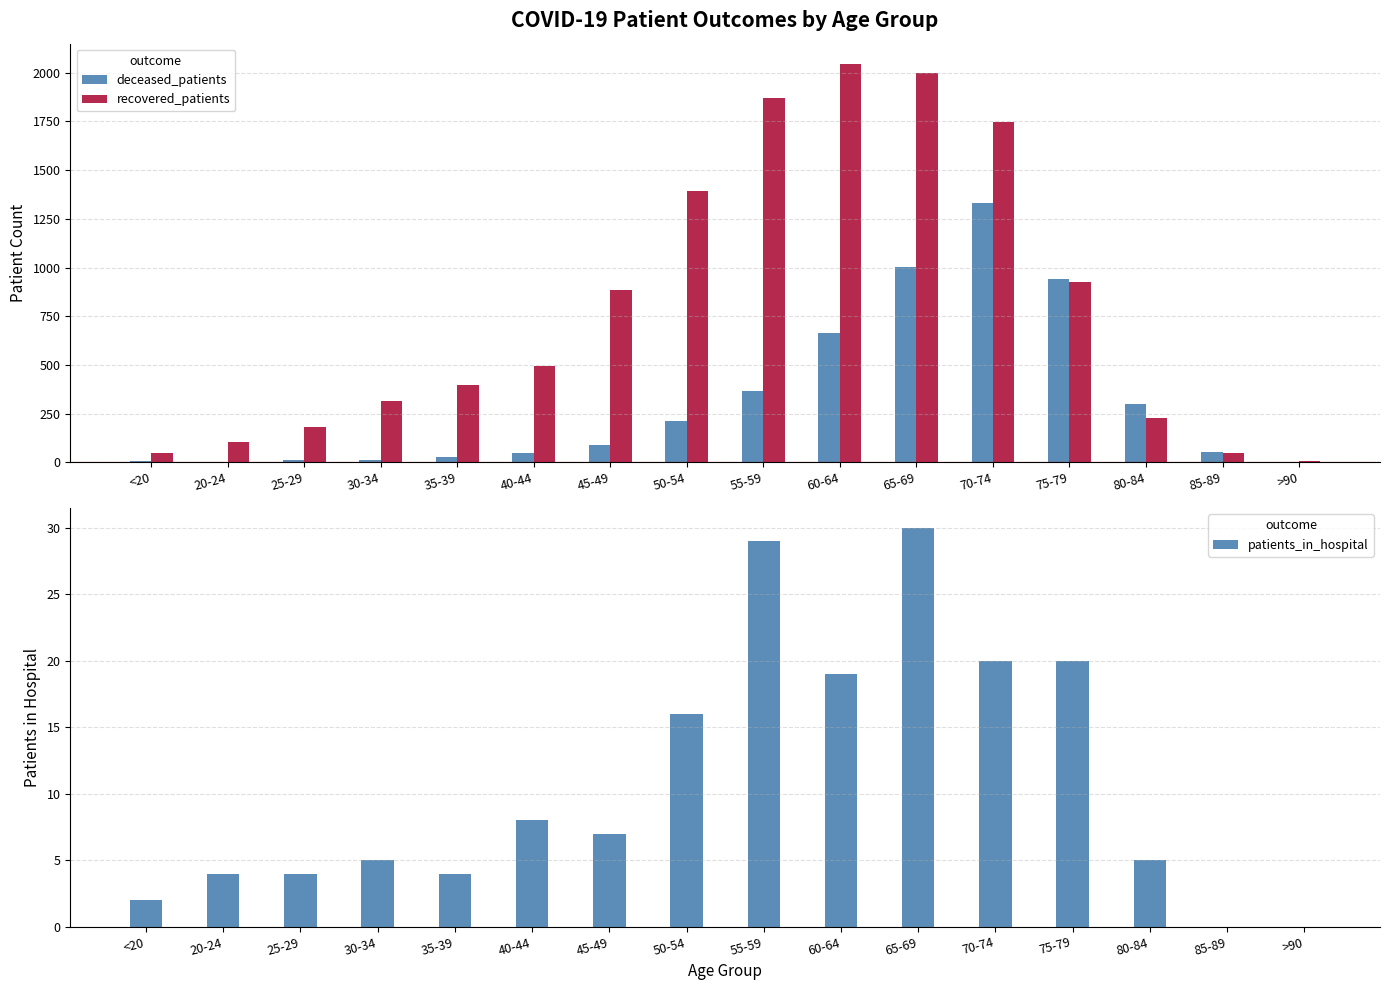

Which label corresponds to the largest value in the chart?

60-64